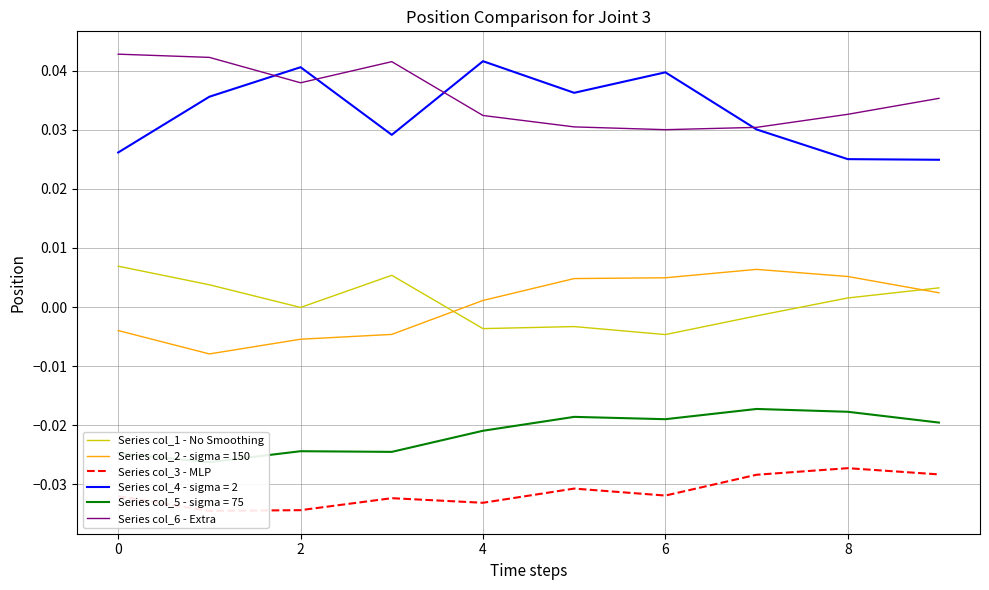

Is it true that Series col_6 - Extra equals 0.1 at 6?

False